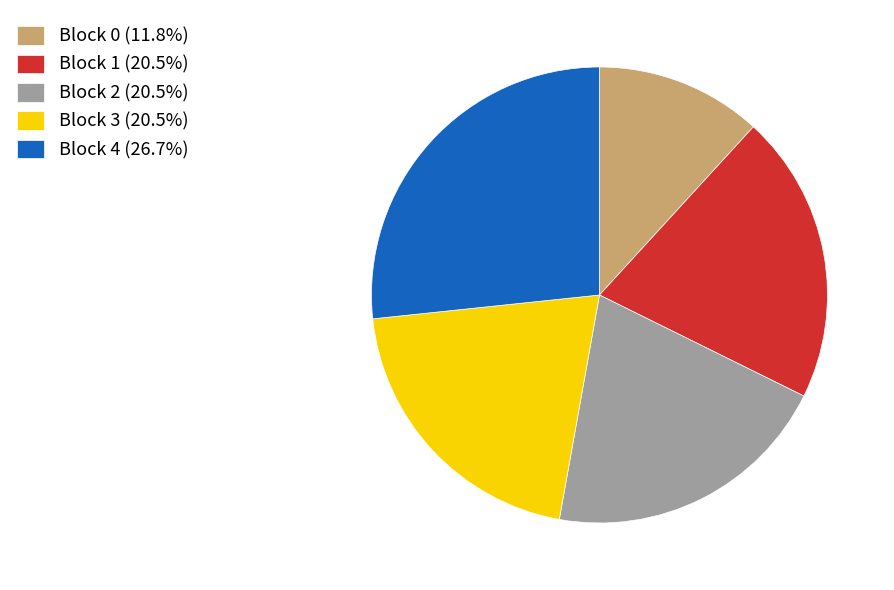

Is there any slice that represents more than half of the pie?

No